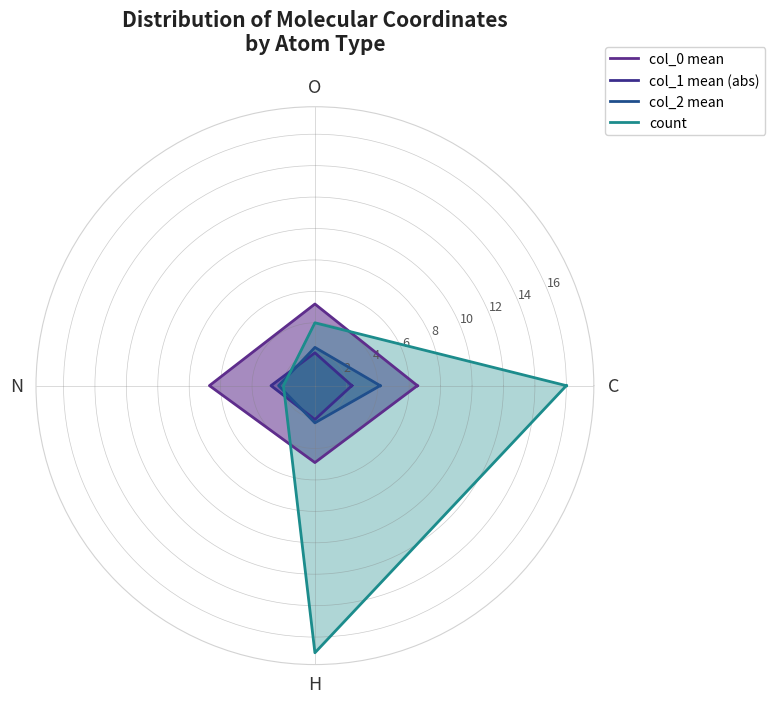

After their last crossing, which series has the higher values: col_1 mean (abs) or count?

count